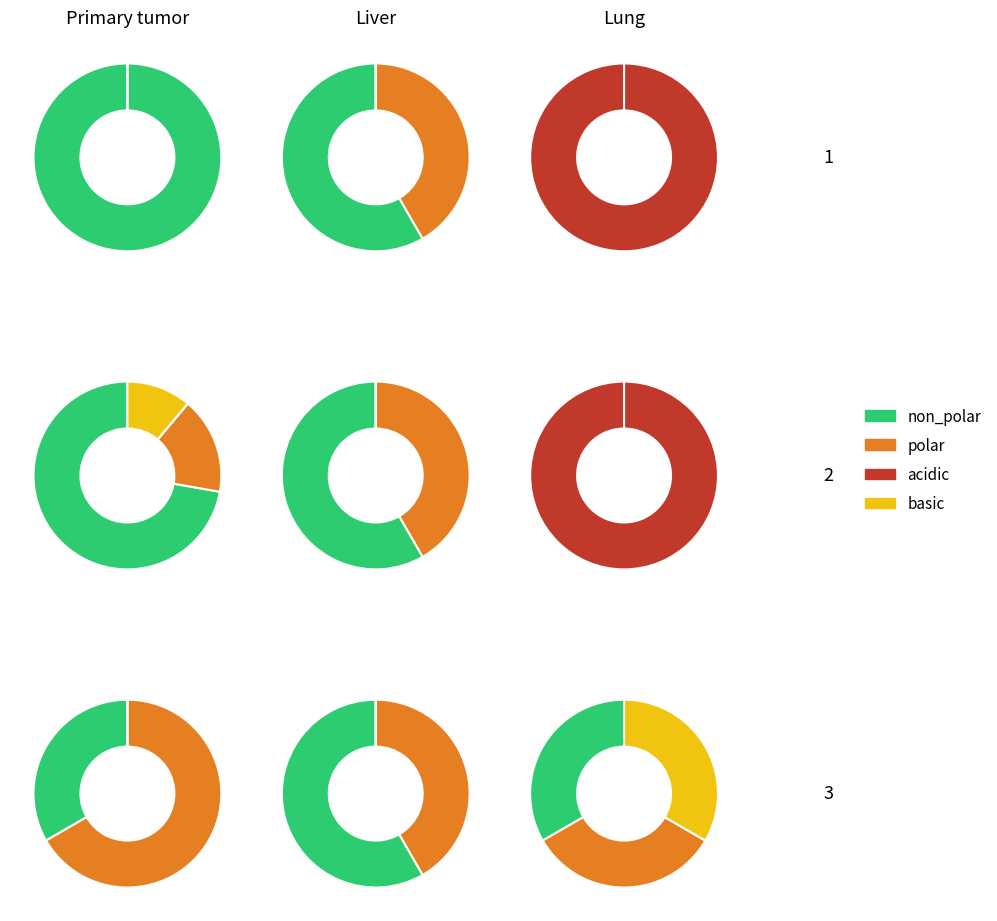

What is the largest slice in the pie chart?

non_polar